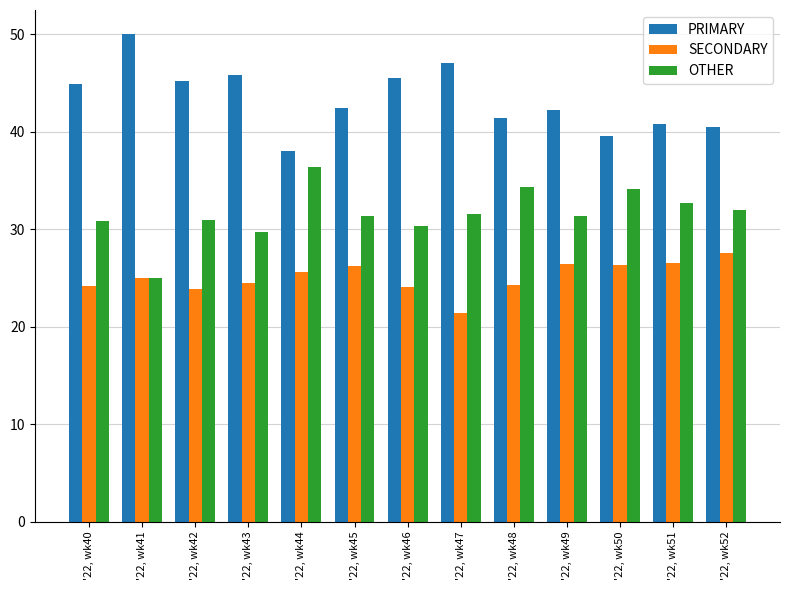

Which category has the lowest value across all series?

'22, wk47